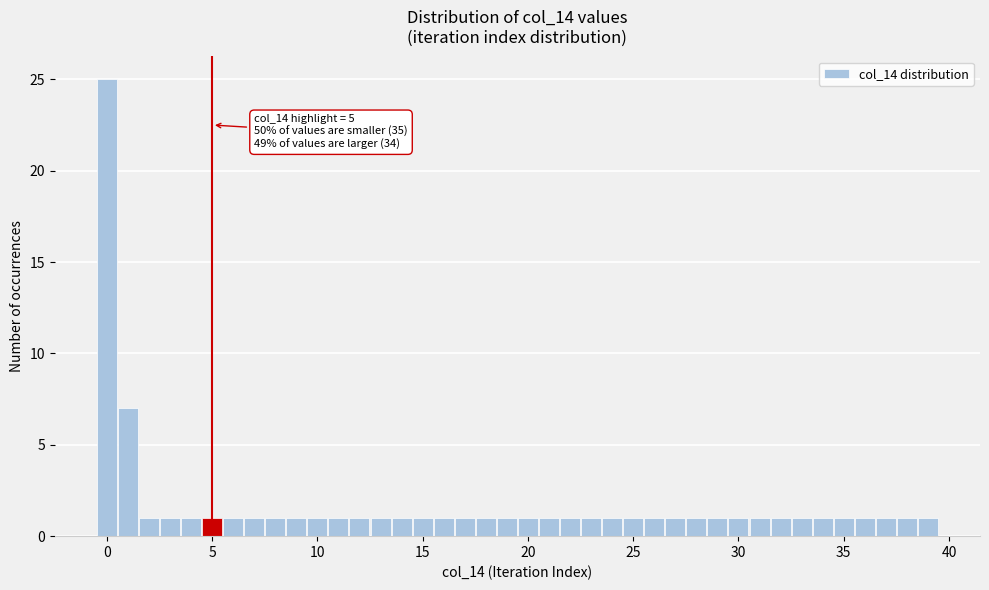

Read against the x-axis, roughly where is the centre of the tallest bar?

0.0